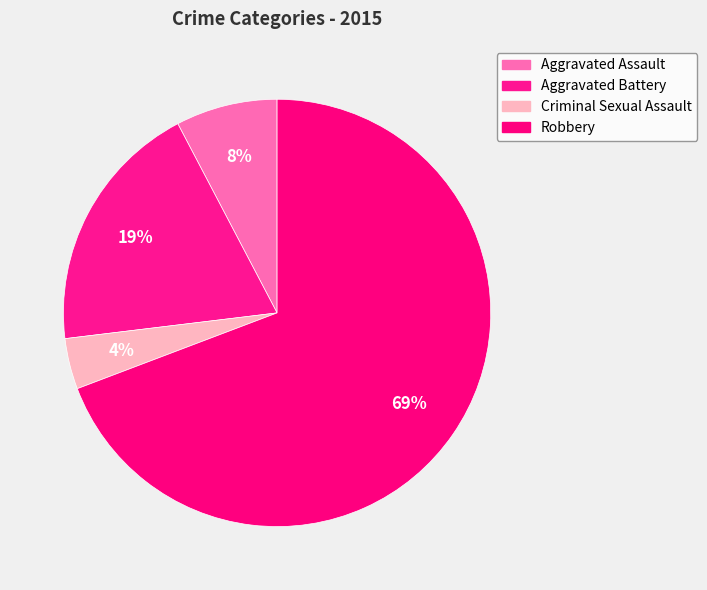

Do Criminal Sexual Assault and Robbery together represent more than half of the pie?

Yes